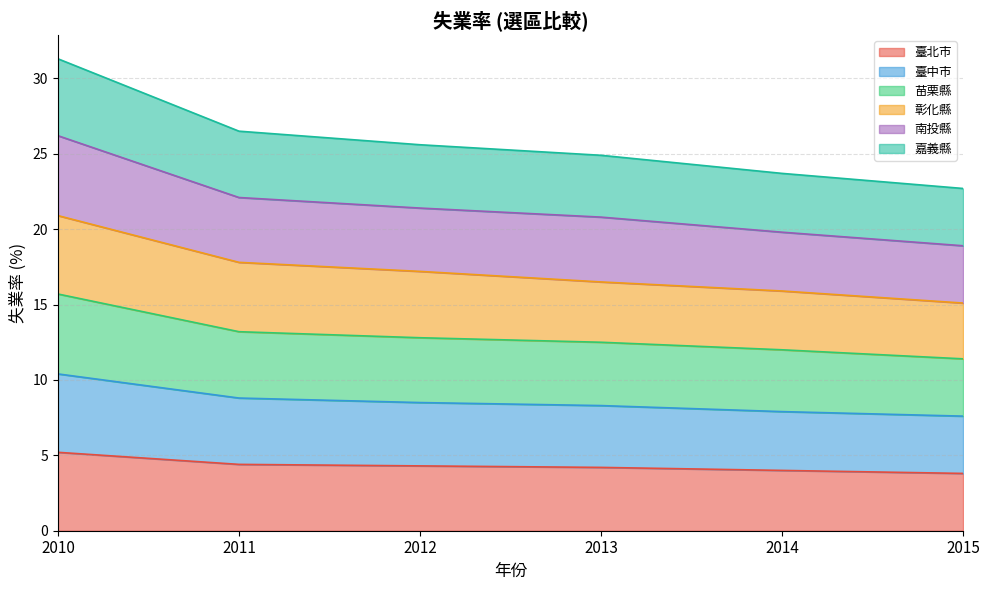

What is the sum of all 臺北市 values?

25.9